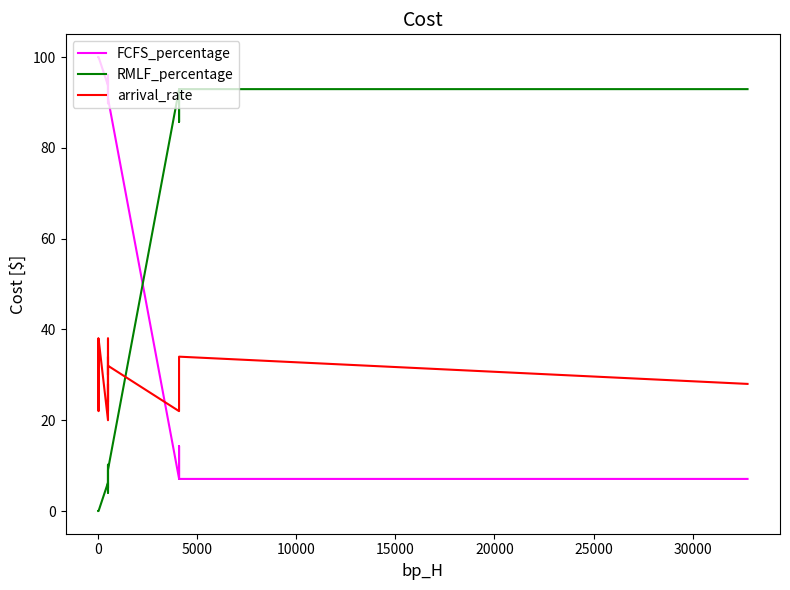

What is the value of the RMLF_percentage point at the 13th from the left?

5.1